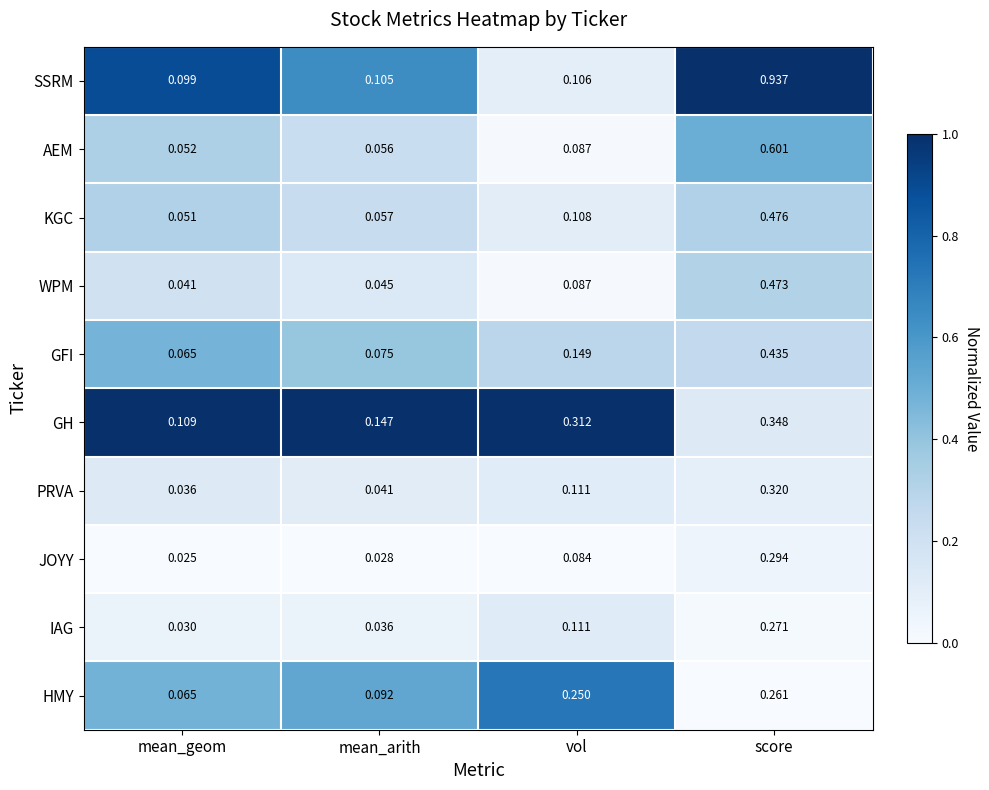

Which category has the highest value in the HMY series?

score